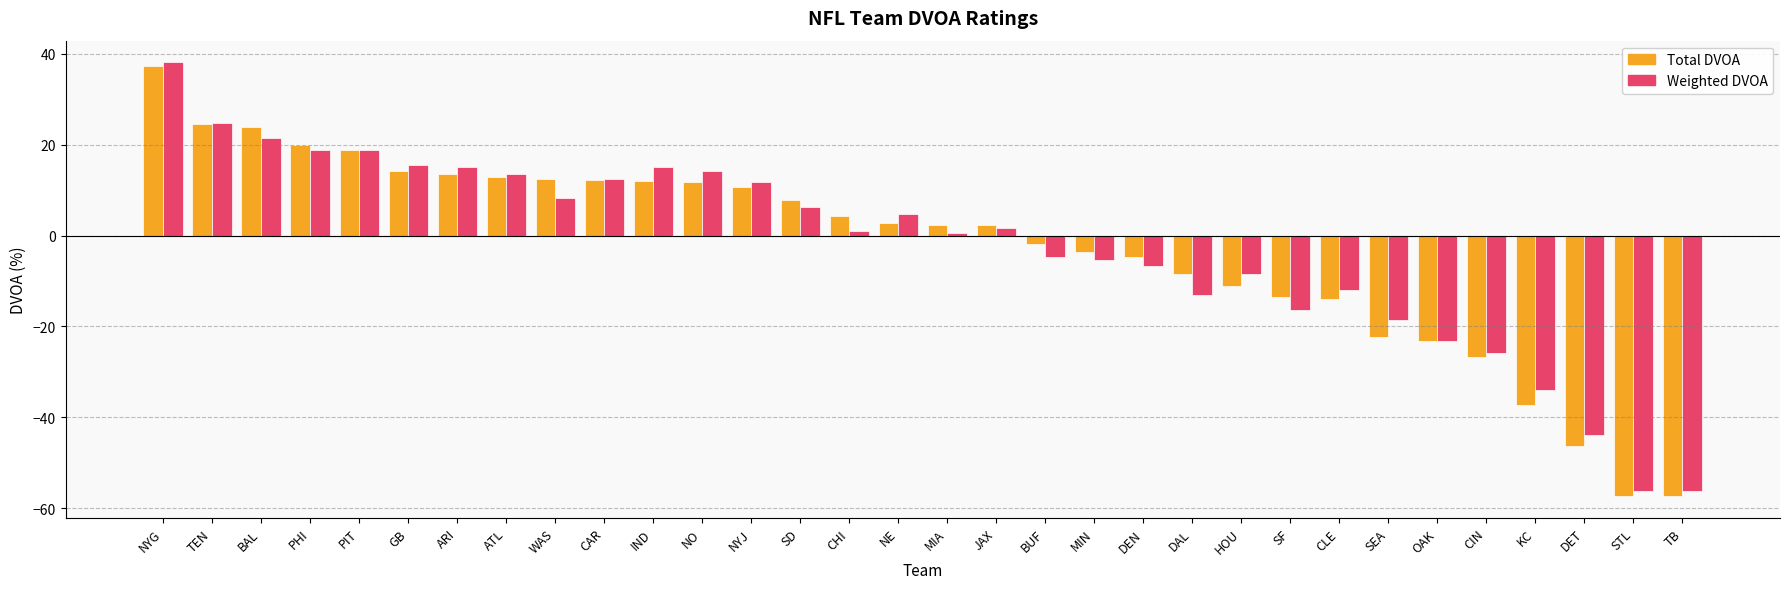

What is the label of the 2nd bar from the left?

TEN